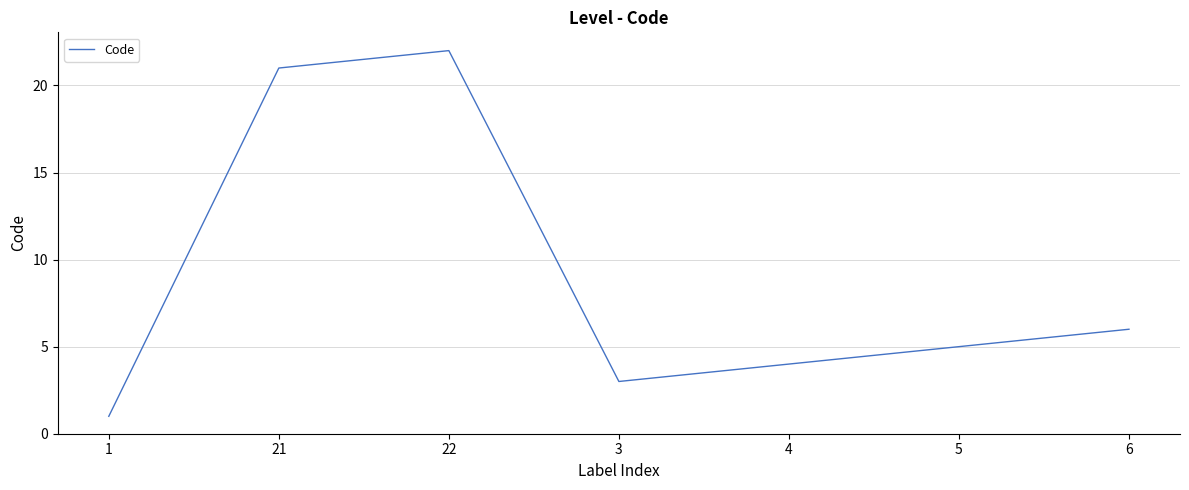

What position from the left is 22?

3